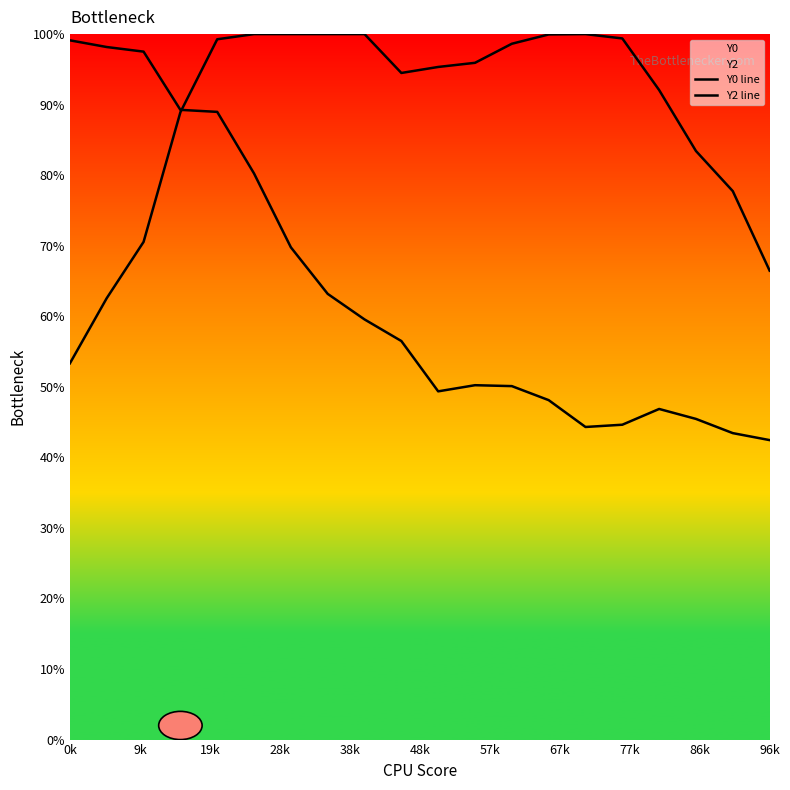

What is the sum of all Y0 line values?

12.7